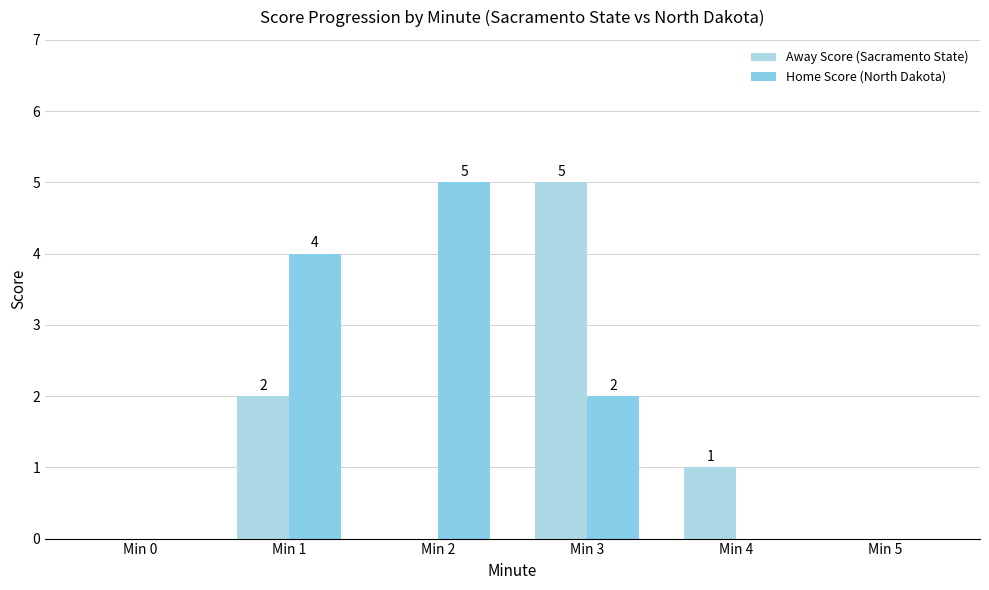

List the labels in order of Home Score (North Dakota) value, largest first.

Min 2, Min 1, Min 3, Min 0, Min 4, Min 5